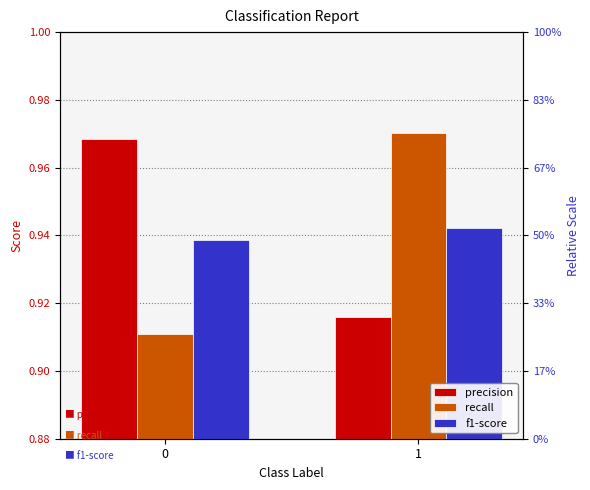

Reading left to right, list all the values displayed in this chart.

precision: 1.0	0.9
recall: 0.9	1.0
f1-score: 0.9	0.9